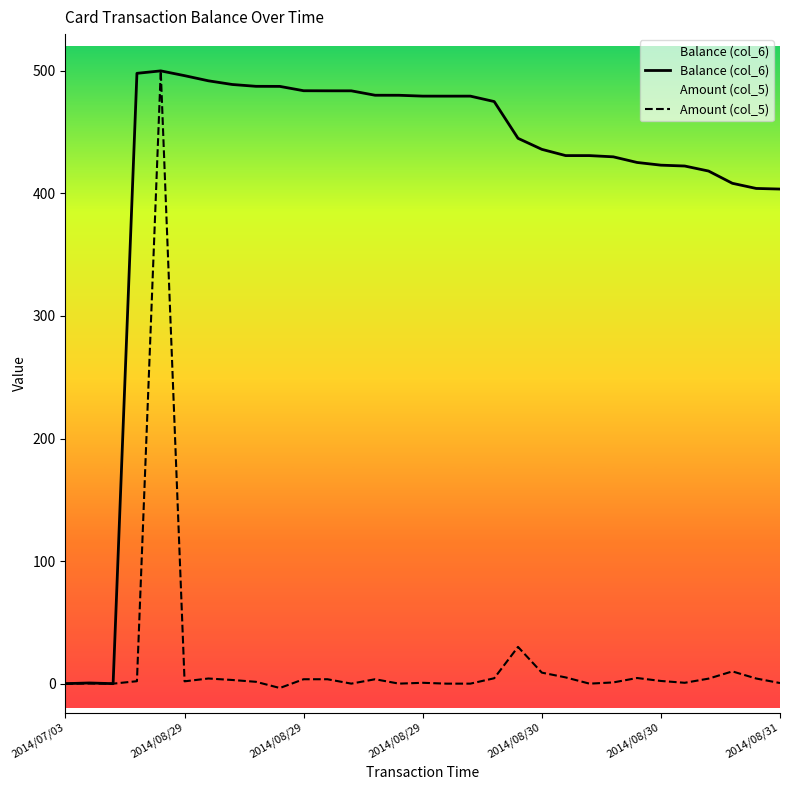

How many lines are shown in the chart?

2